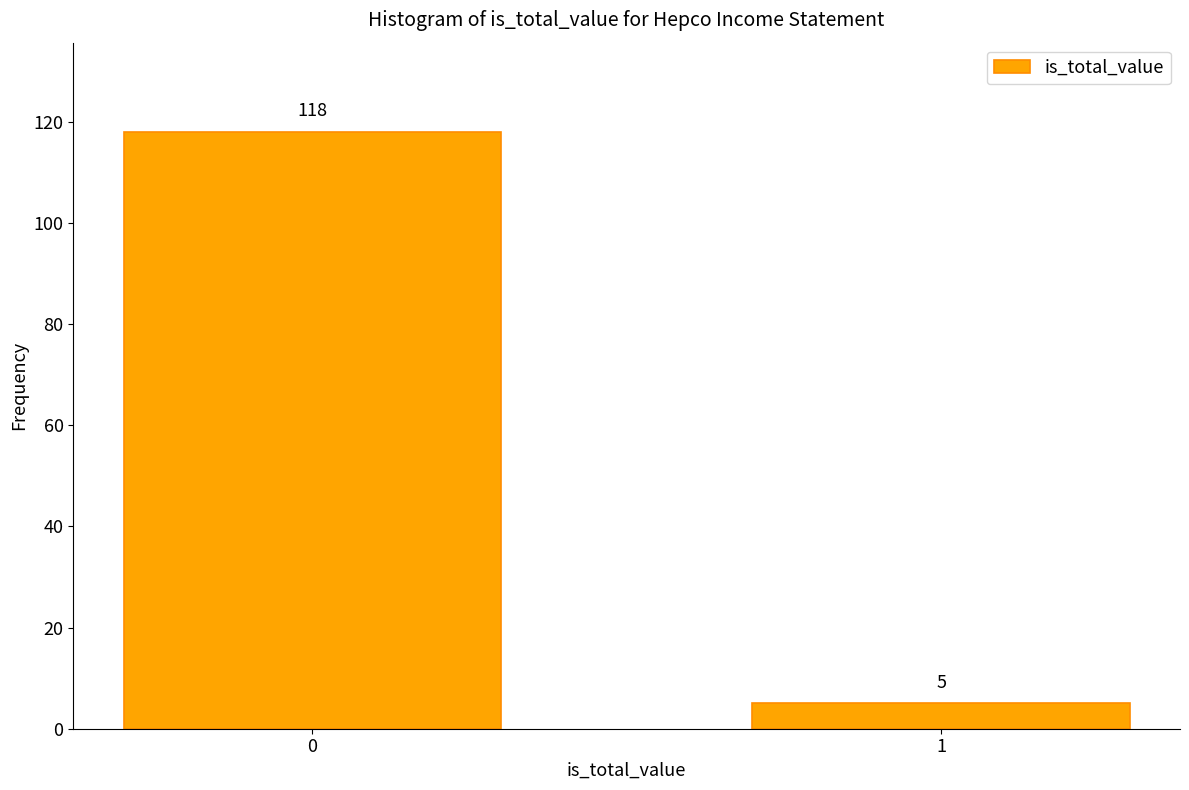

Reading left to right, extract all data points from this chart.

118	5